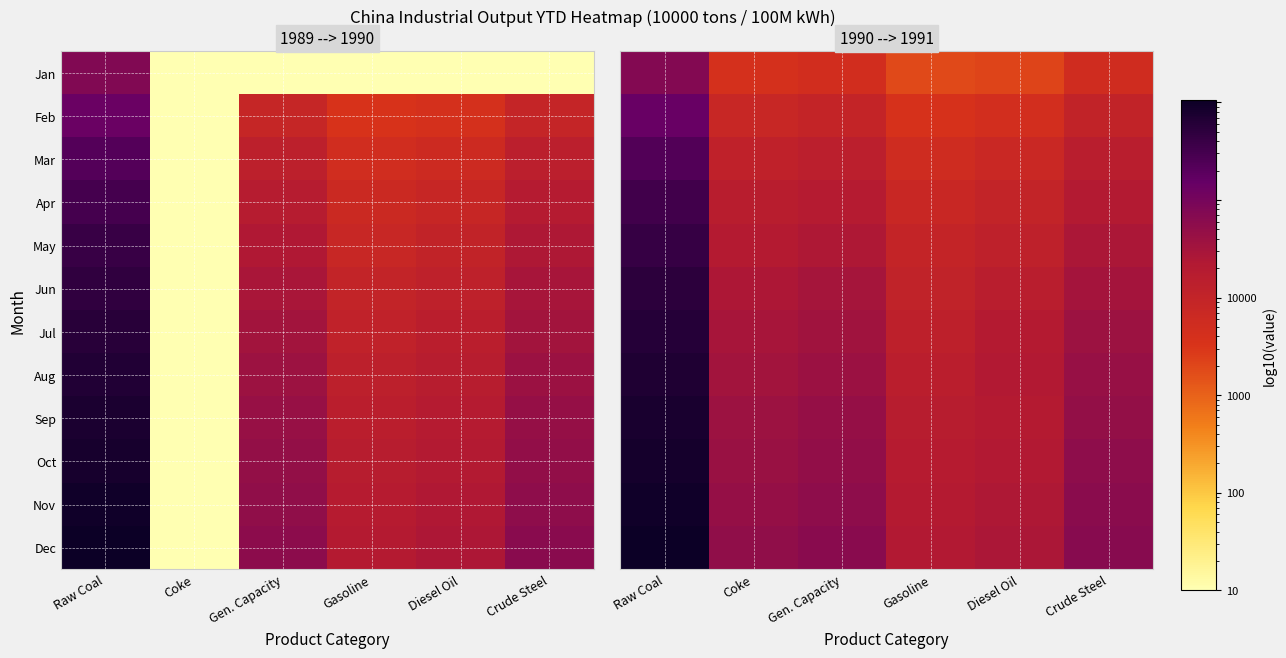

Is the value of Jul at Crude Steel greater than the value of Jan at Diesel Oil?

Yes